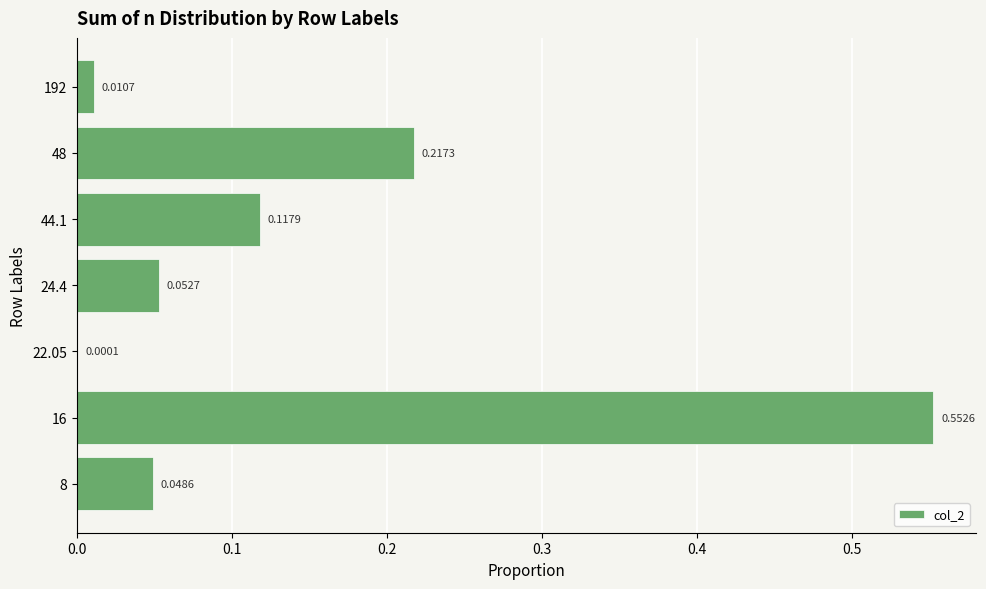

Which has a higher value, 16 or 44.1?

16